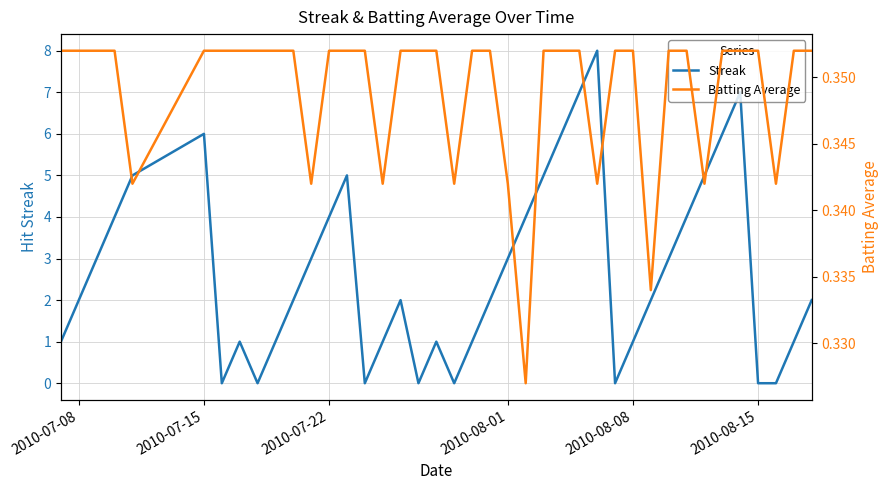

What is the difference between the maximum and minimum values in the Streak series?

8